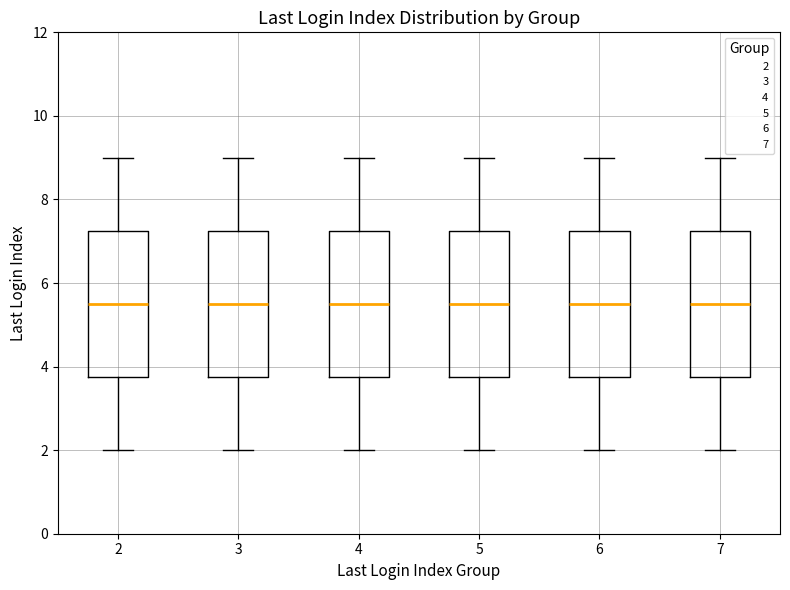

Reading left to right, transcribe this box plot: for each box, give where its median line is, the range the box spans, and where its two whiskers end, as read against the y-axis. The values are not printed on the chart, so give them approximately, as read against the axis.

2: median 5.6, box 3.8 to 7.2, whiskers 2.0 to 9.0
3: median 5.6, box 3.8 to 7.2, whiskers 2.0 to 9.0
4: median 5.6, box 3.8 to 7.2, whiskers 2.0 to 9.0
5: median 5.6, box 3.8 to 7.2, whiskers 2.0 to 9.0
6: median 5.6, box 3.8 to 7.2, whiskers 2.0 to 9.0
7: median 5.6, box 3.8 to 7.2, whiskers 2.0 to 9.0